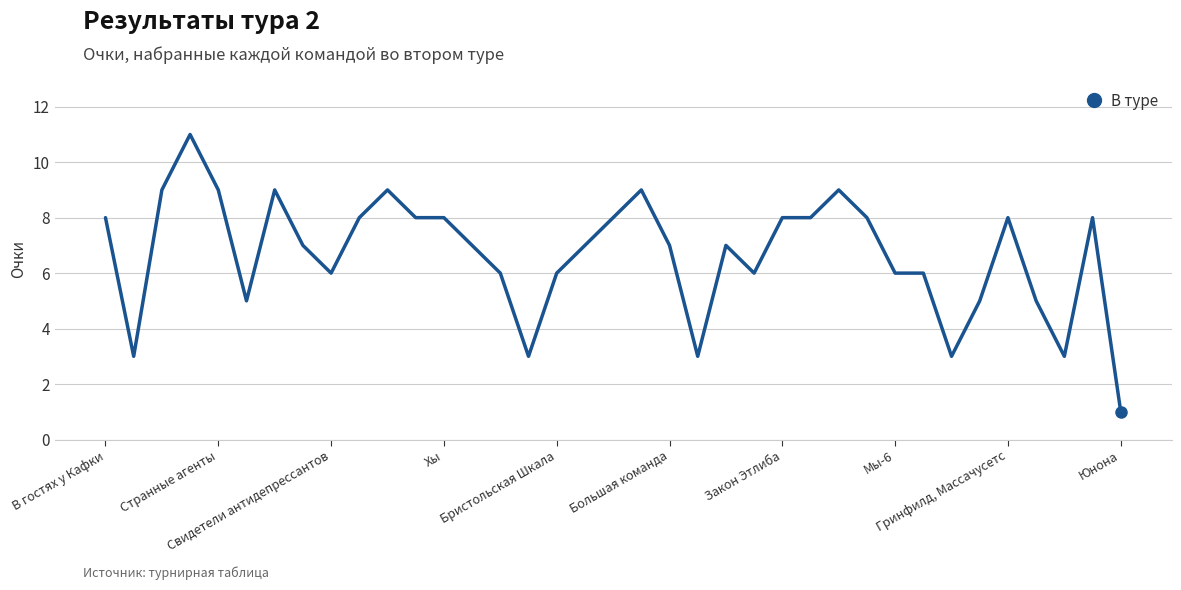

What is the smallest value displayed?

1